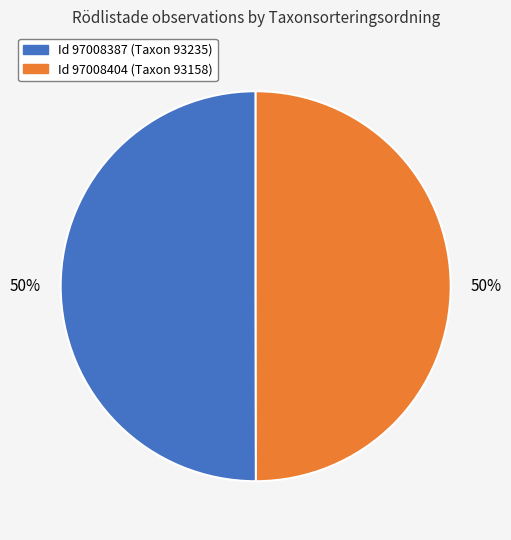

Approximately how many times larger is the value at Id 97008387 (Taxon 93235) compared to Id 97008404 (Taxon 93158)?

1.0